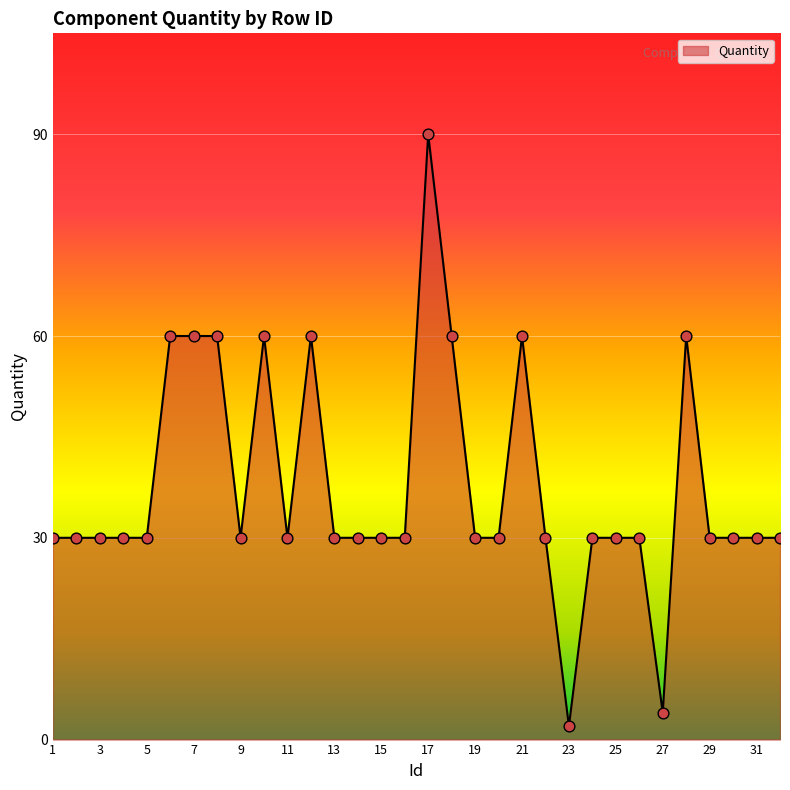

What is the difference between the maximum and minimum values?

88